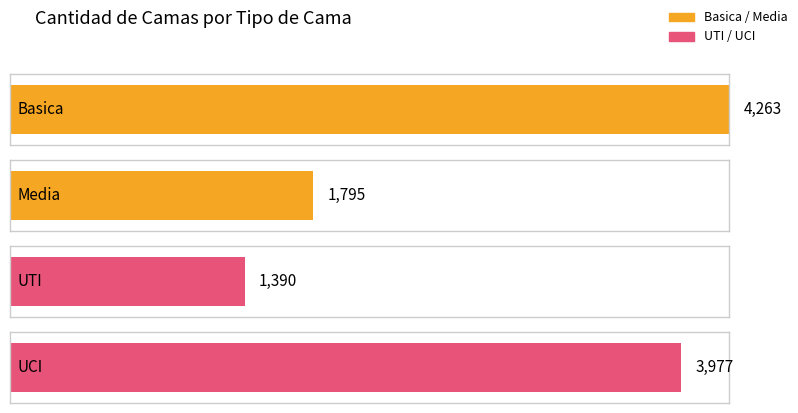

The value of UCI at UCI is 518. True or false?

False